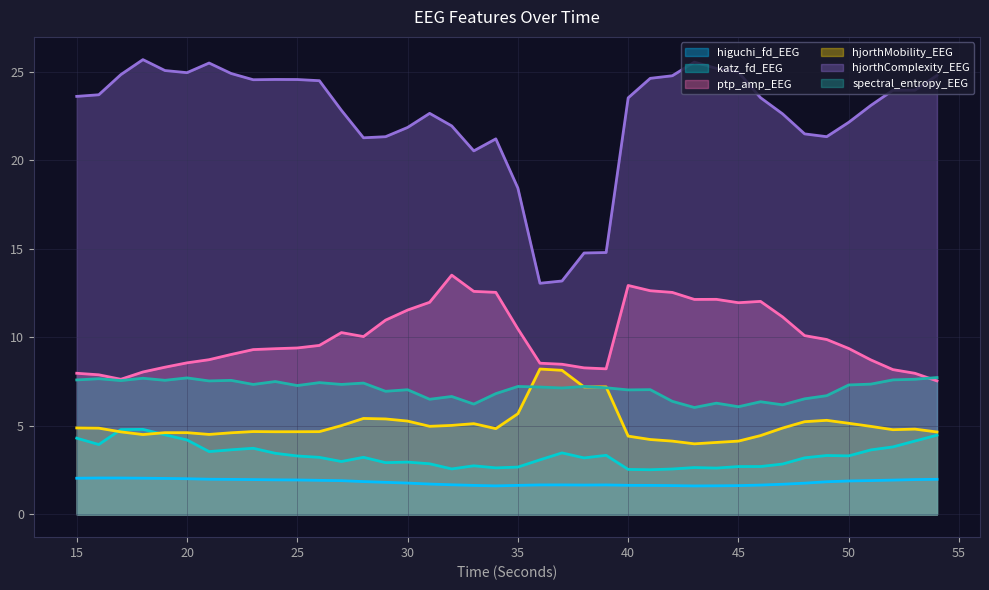

At which category does higuchi_fd_EEG reach its first local peak?

16